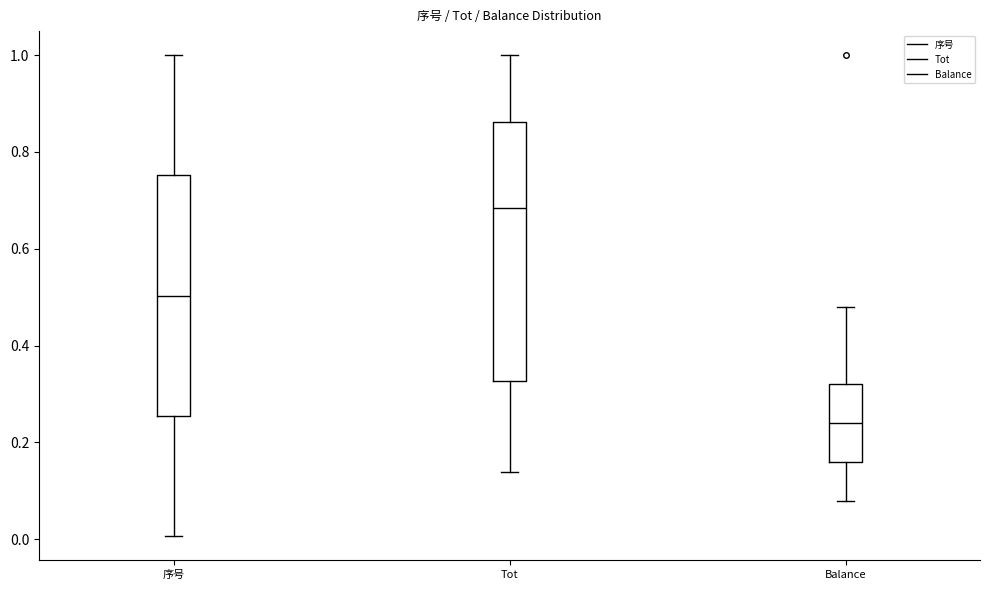

Where does the lower whisker of the box for 序号 end on the y-axis? The values are not printed on the chart, so give them approximately, as read against the axis.

0.00